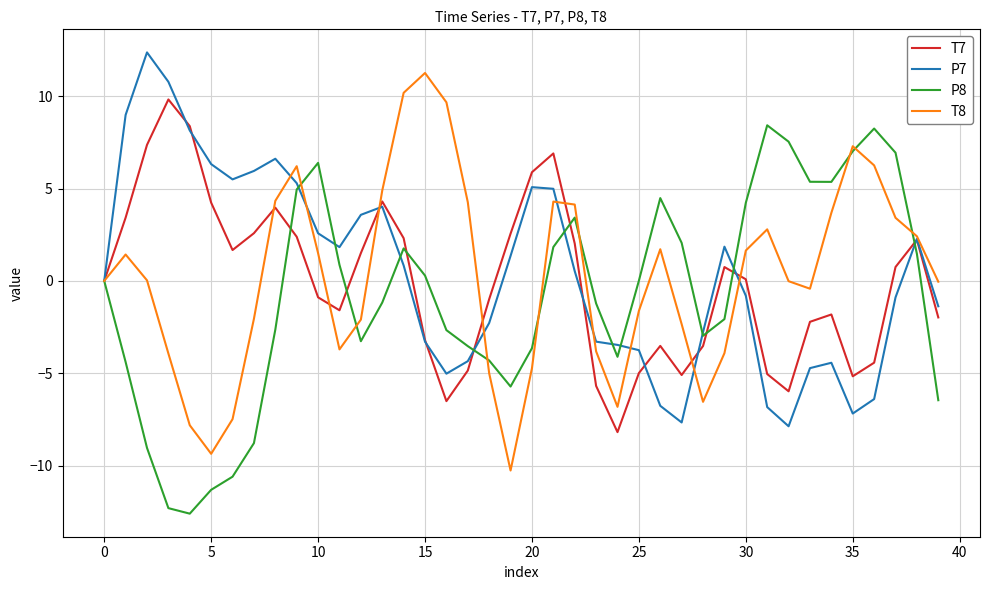

List the series in order of their peak value, highest first.

P7, T8, T7, P8